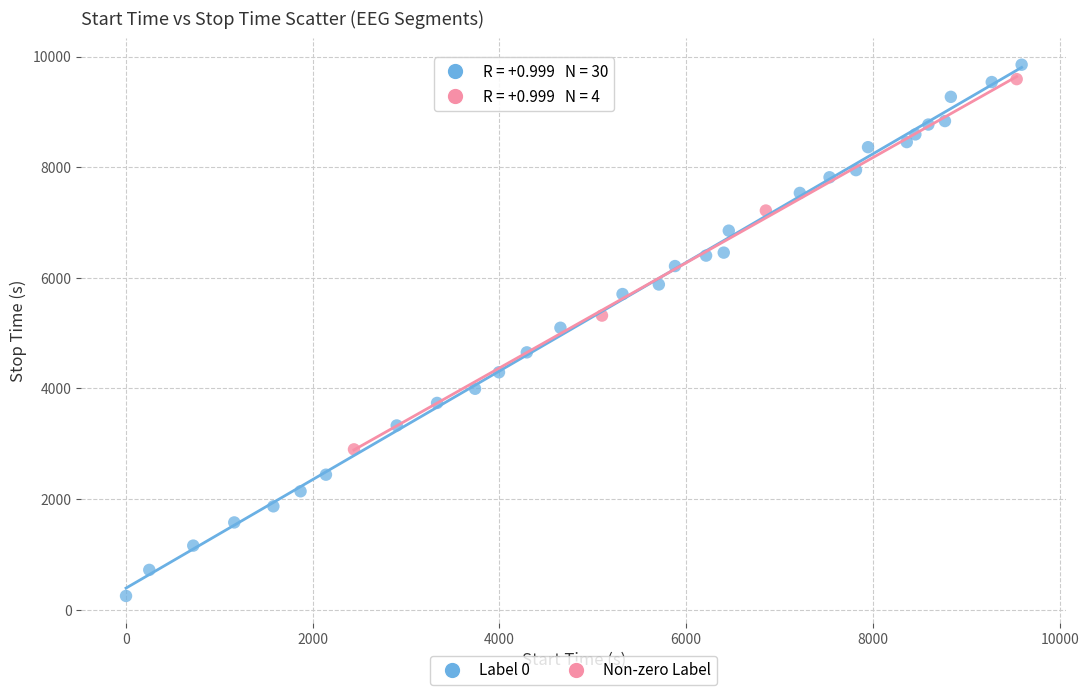

Which series reaches the maximum Y coordinate?

Label 0